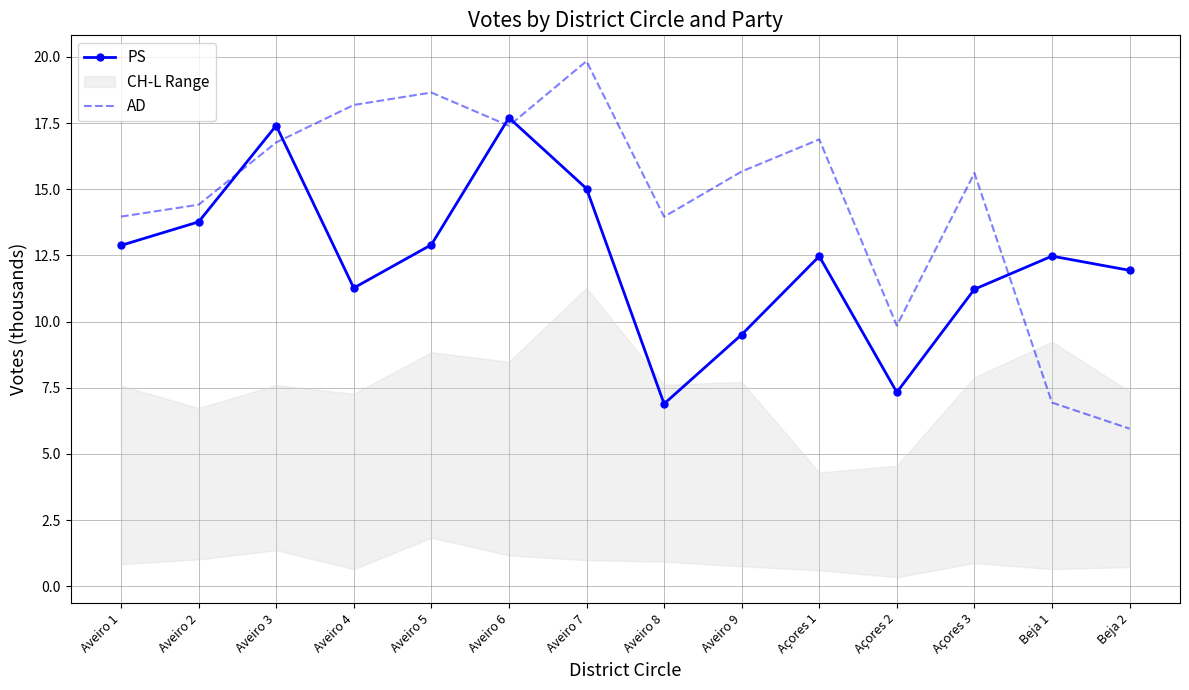

Which series has the largest total across all categories?

AD